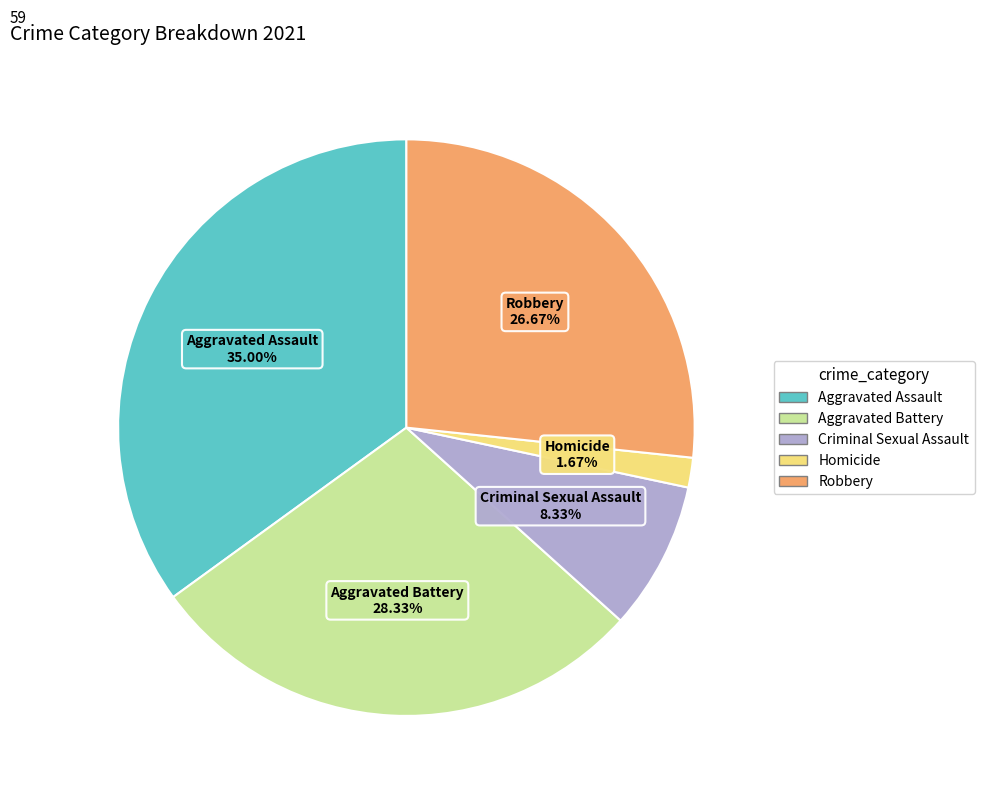

Combined, what portion of the pie is Homicide and Aggravated Assault?

36.7%